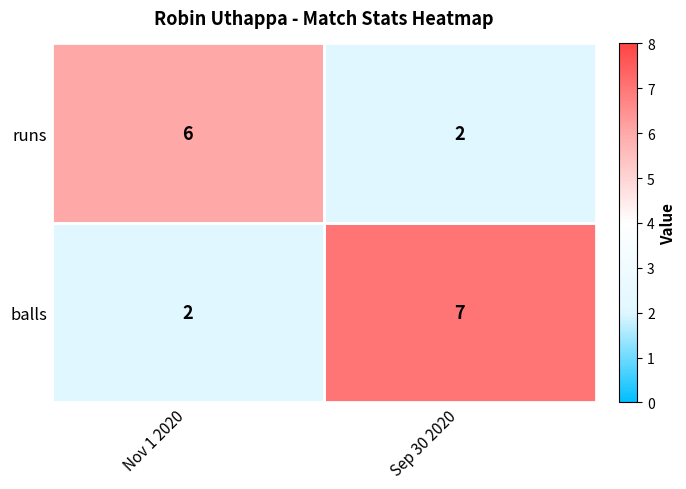

What value does the runs series have at Nov 1 2020?

6